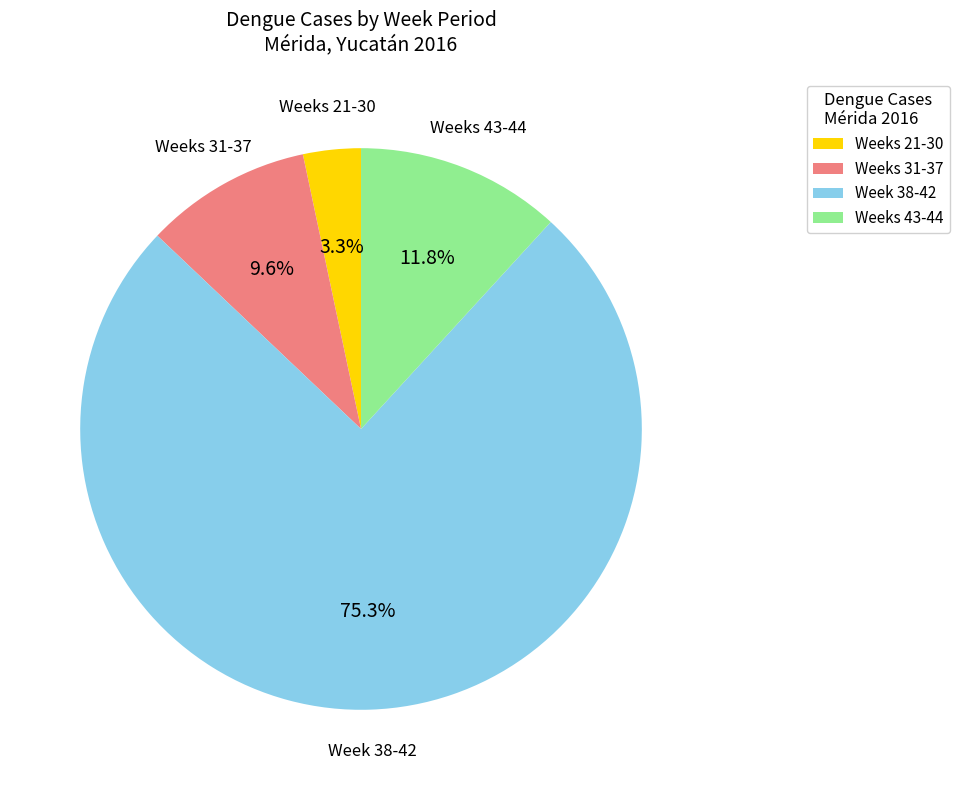

To the nearest percent, what is the average slice percentage?

25%